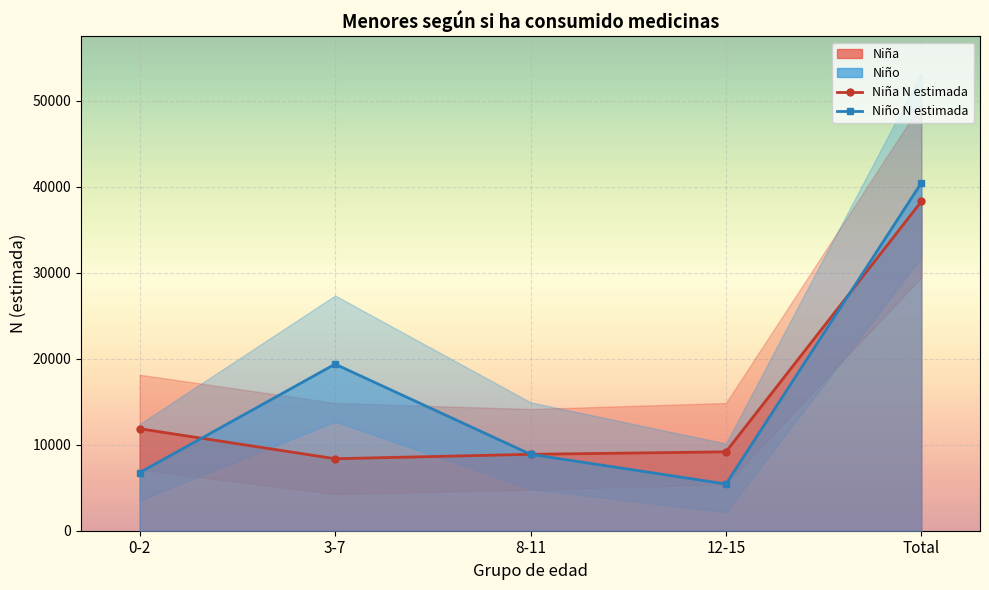

How many lines are shown in the chart?

2